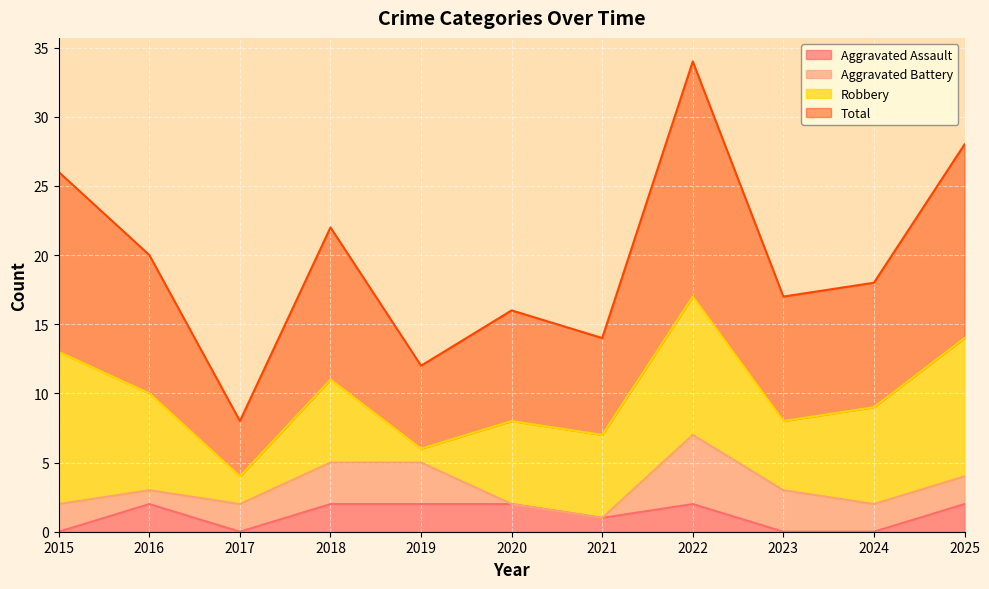

Rank the categories by Aggravated Assault value from lowest to highest.

2015, 2017, 2023, 2024, 2021, 2016, 2018, 2019, 2020, 2022, 2025